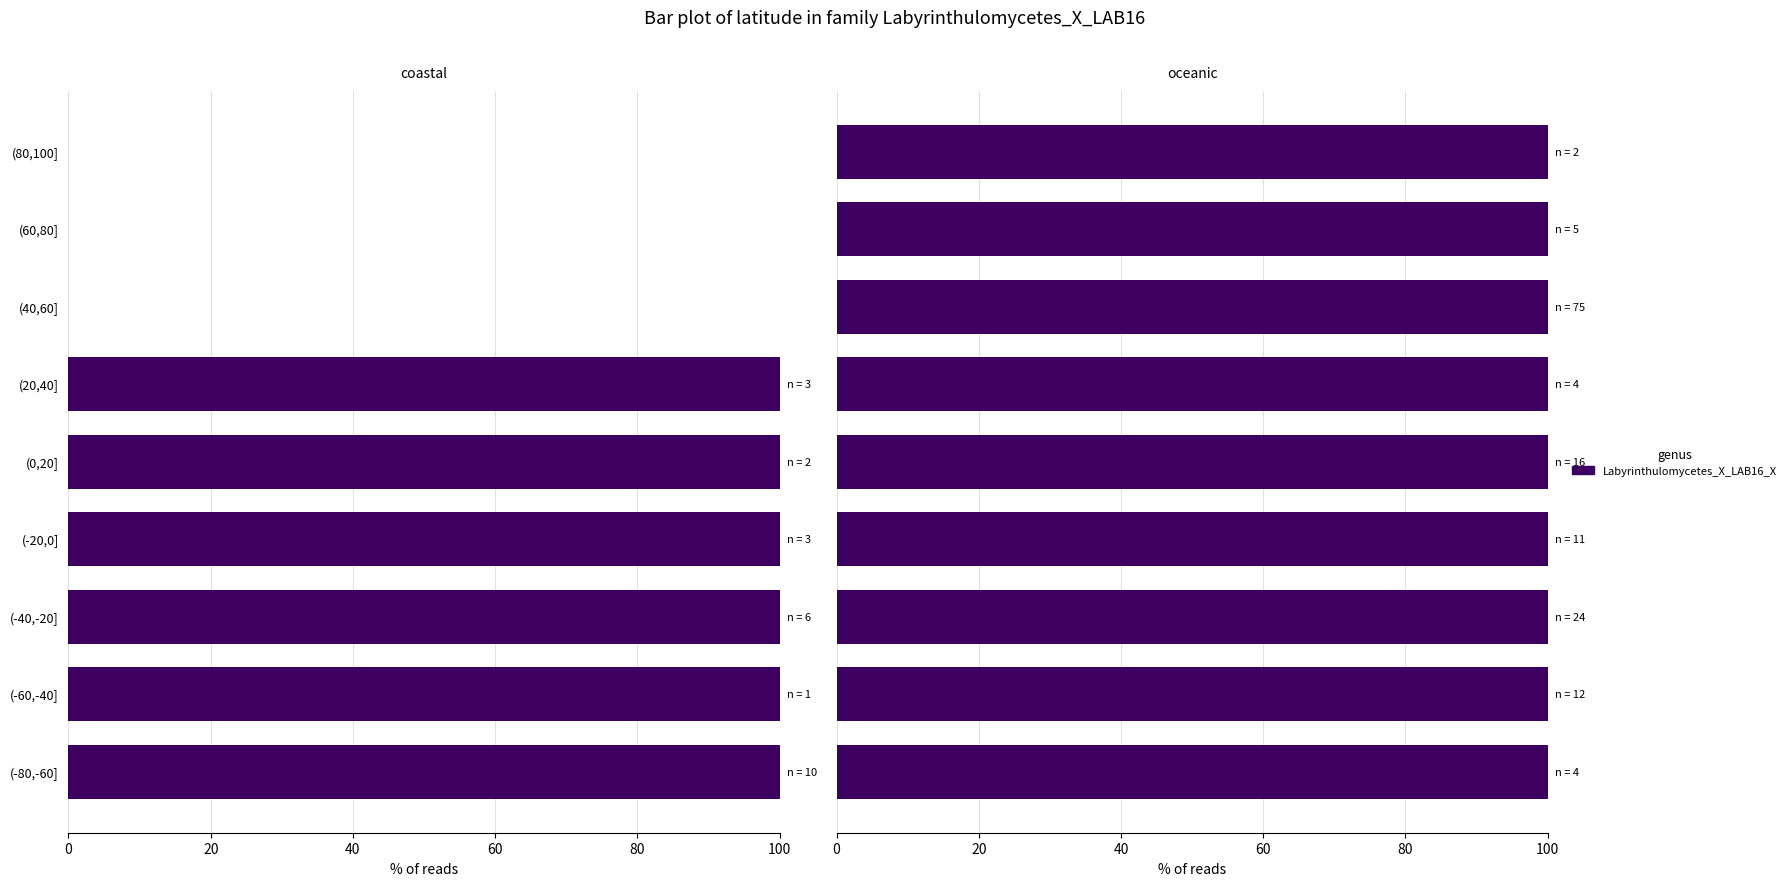

The coastal series shows 0 at (60,80]. True or false?

True